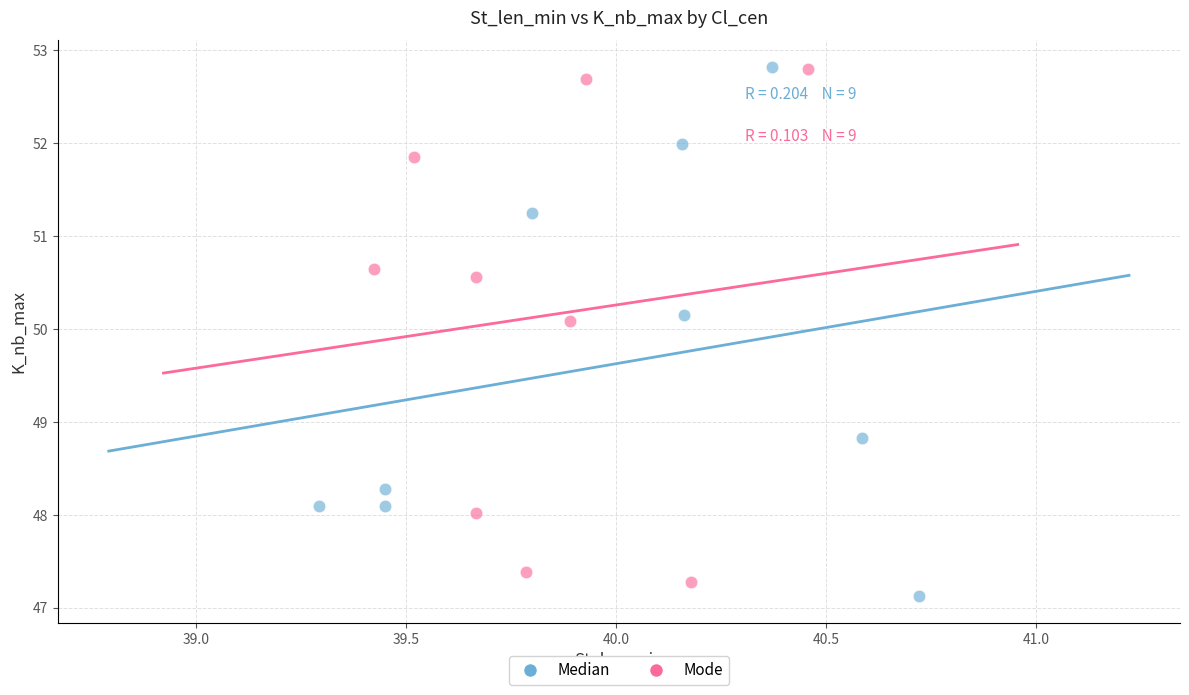

What are all the series names shown in the legend?

Median, Mode